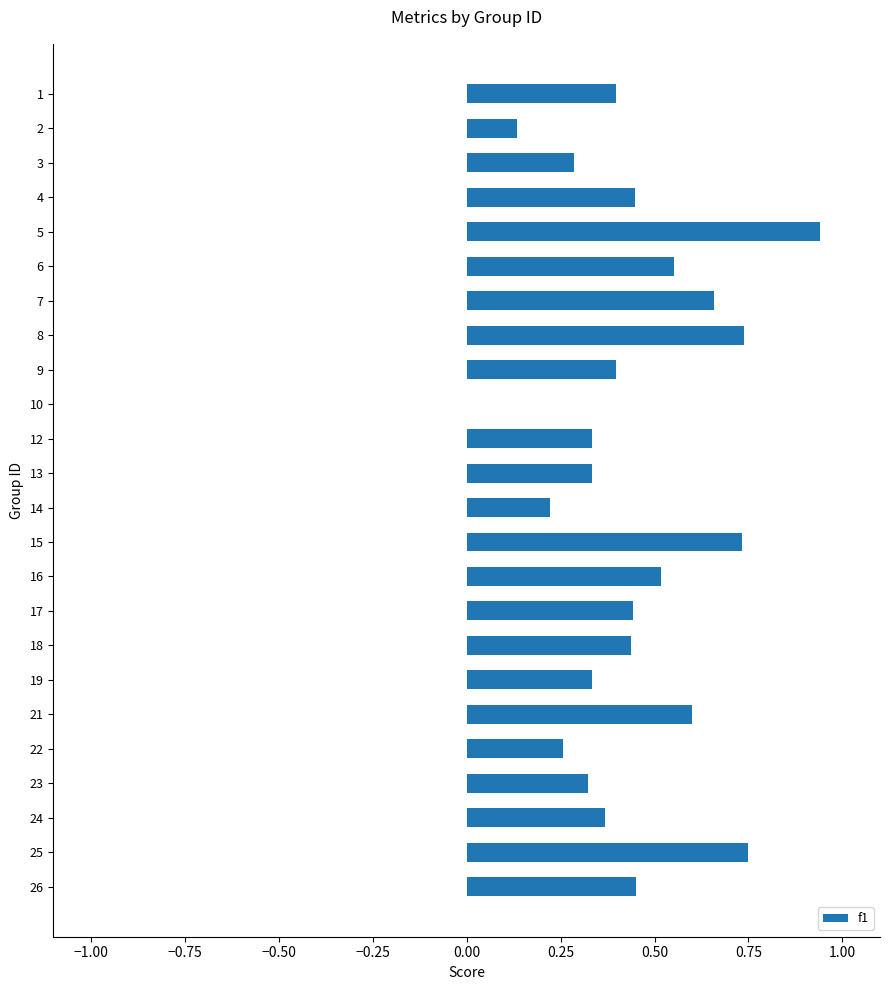

What is the sum of the values at 7 and 15?

1.4